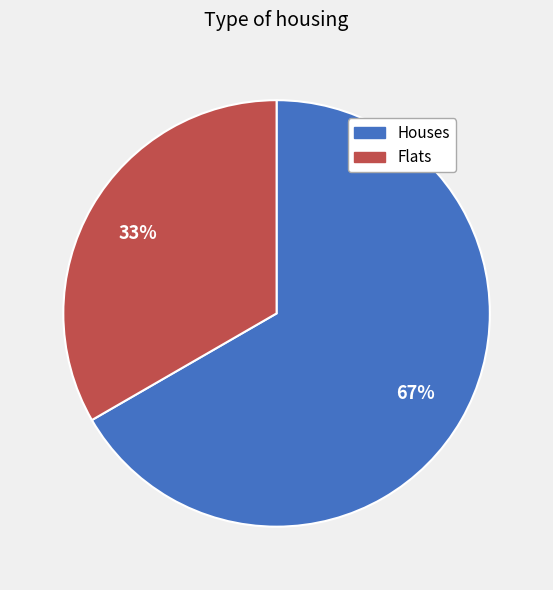

Which slice is the largest?

Houses